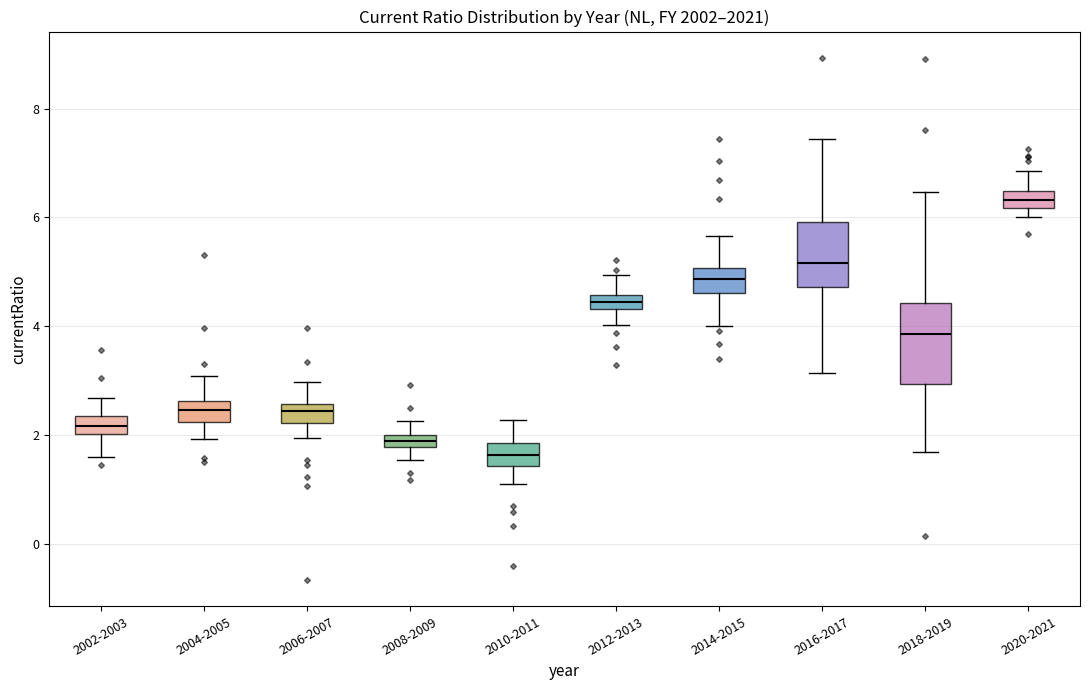

Comparing the boxes themselves (not the whiskers), which one is the tallest?

2018-2019